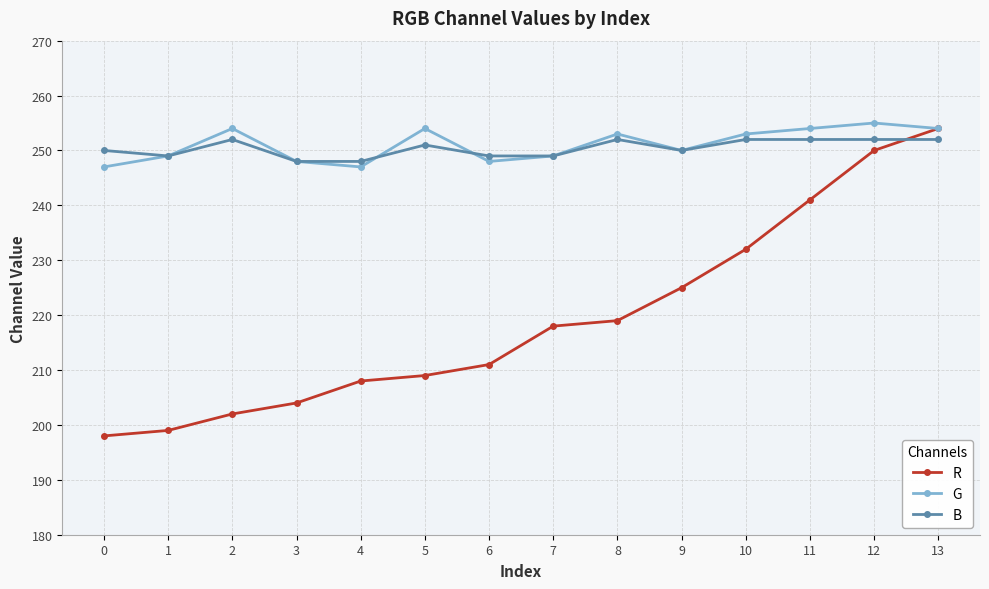

What is the maximum value for R?

254